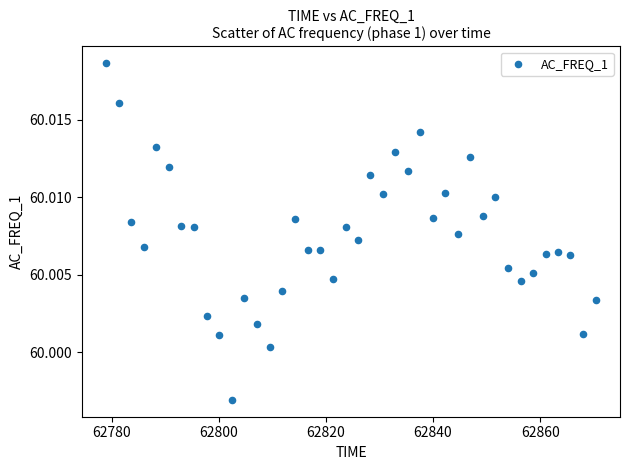

What is the range of X values (max minus min)?

91.3